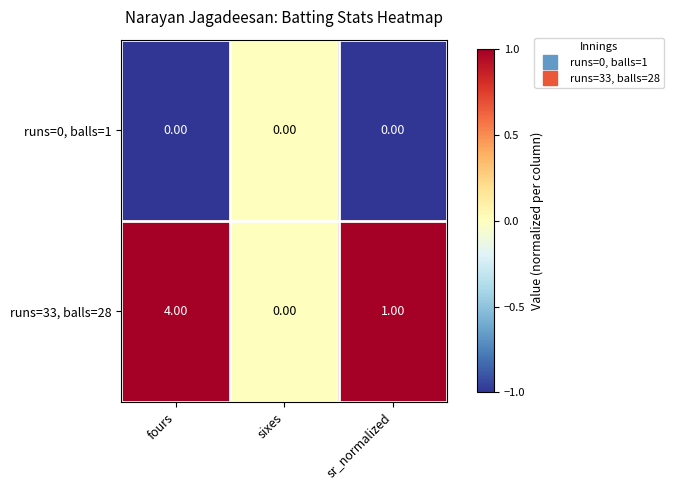

What is the sum of all runs=33, balls=28 values?

5